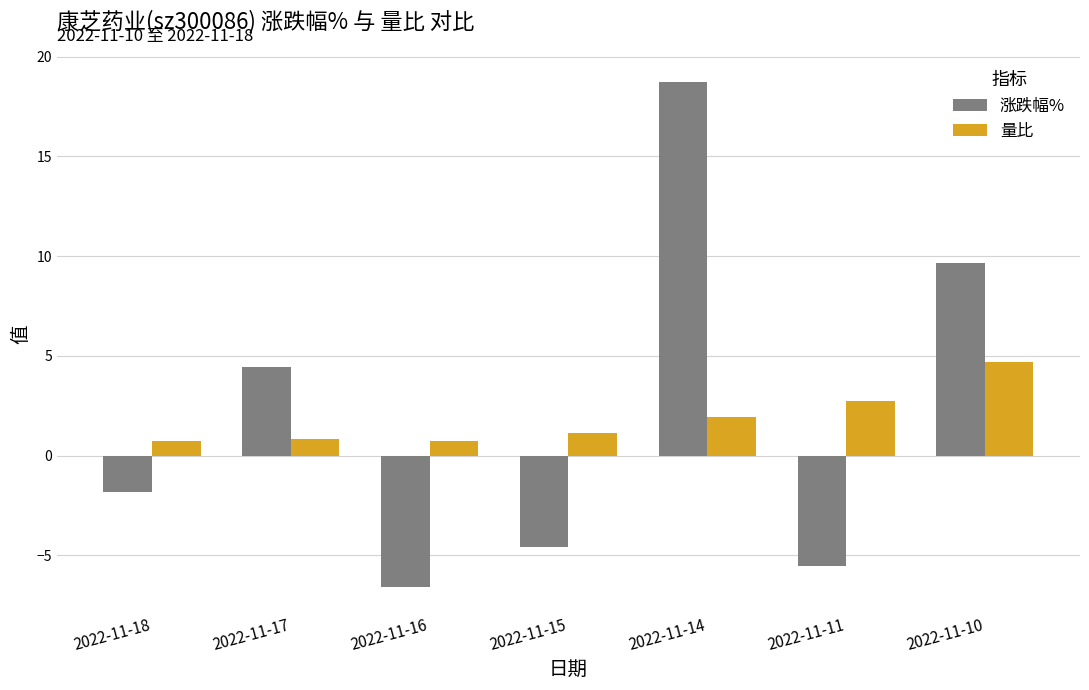

How many bars are there in total?

14